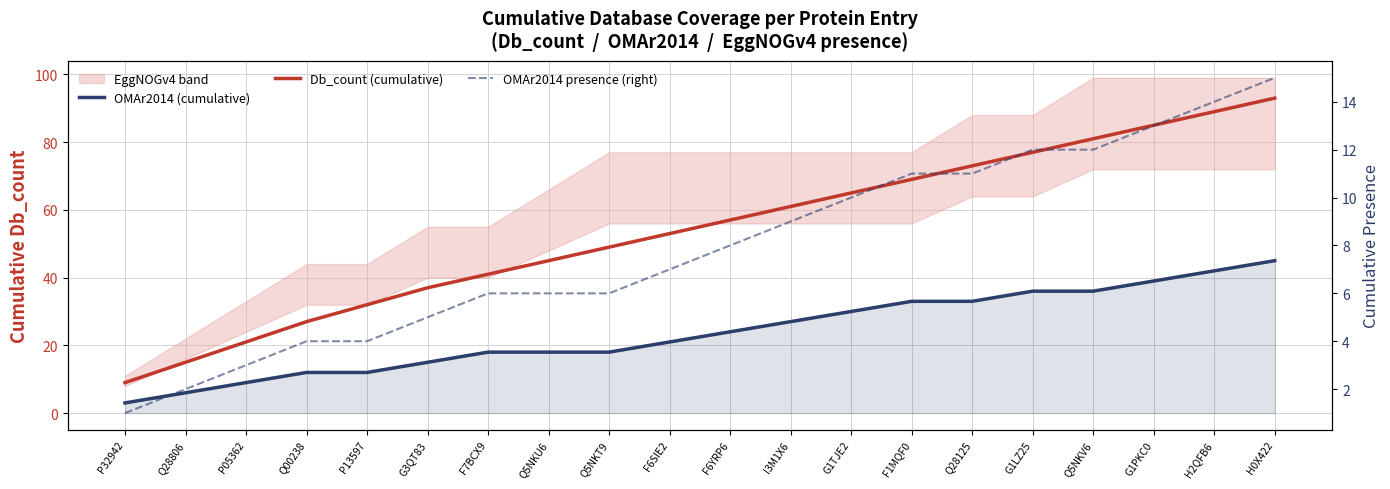

Does the chart have visible grid lines?

Yes